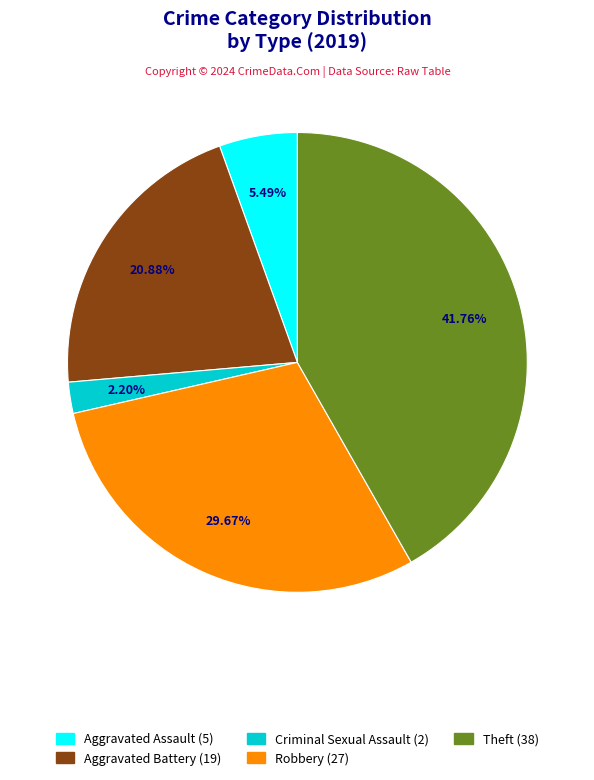

To the nearest percent, what is the average slice percentage?

20%